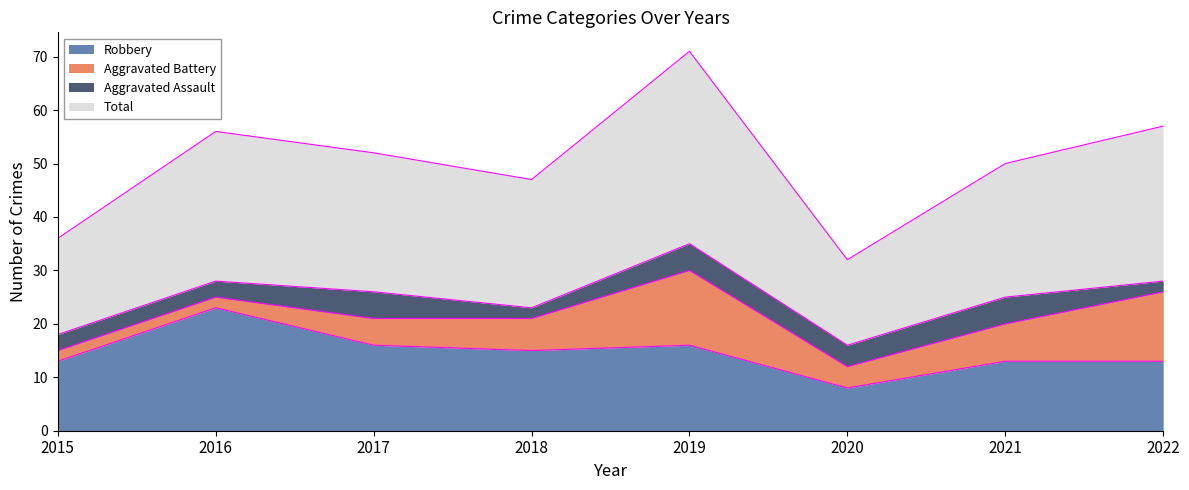

Is the value of Total at 2018 greater than the value of Robbery at 2018?

Yes